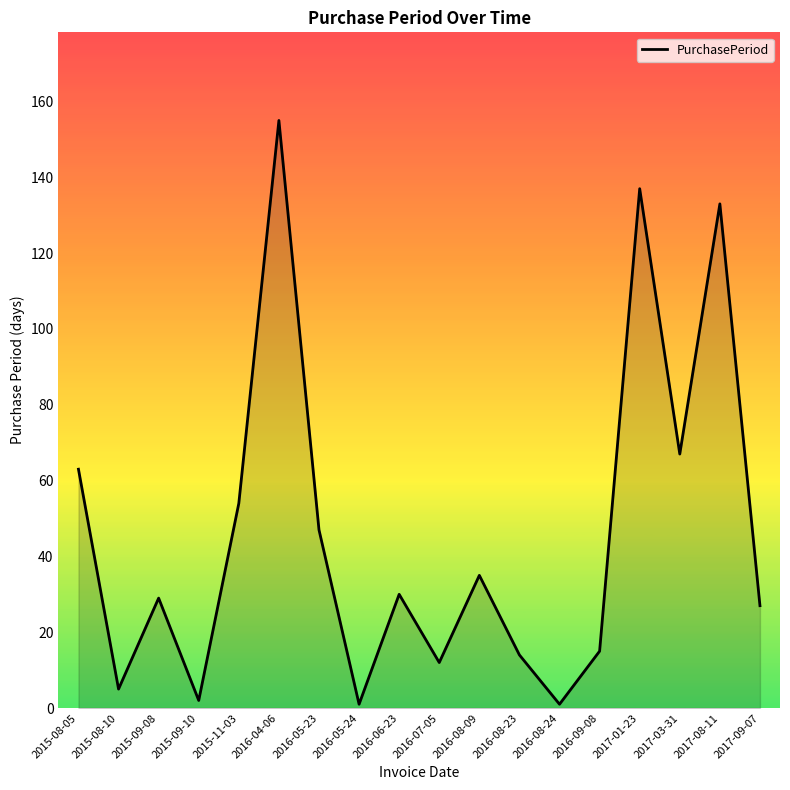

Approximately how many times larger is the value at 2017-01-23 compared to 2016-08-09?

3.9